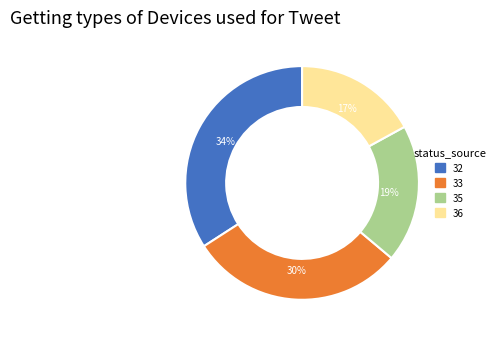

To the nearest percent, what percentage of the pie is 33?

30%